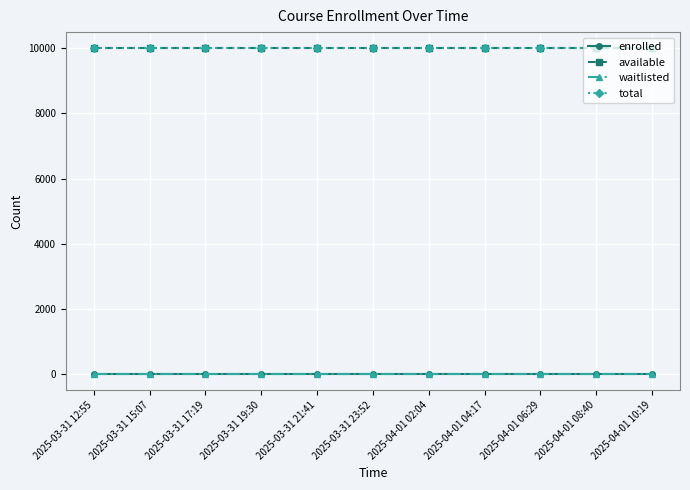

At which category is the sum across all series the highest?

2025-03-31 12:55